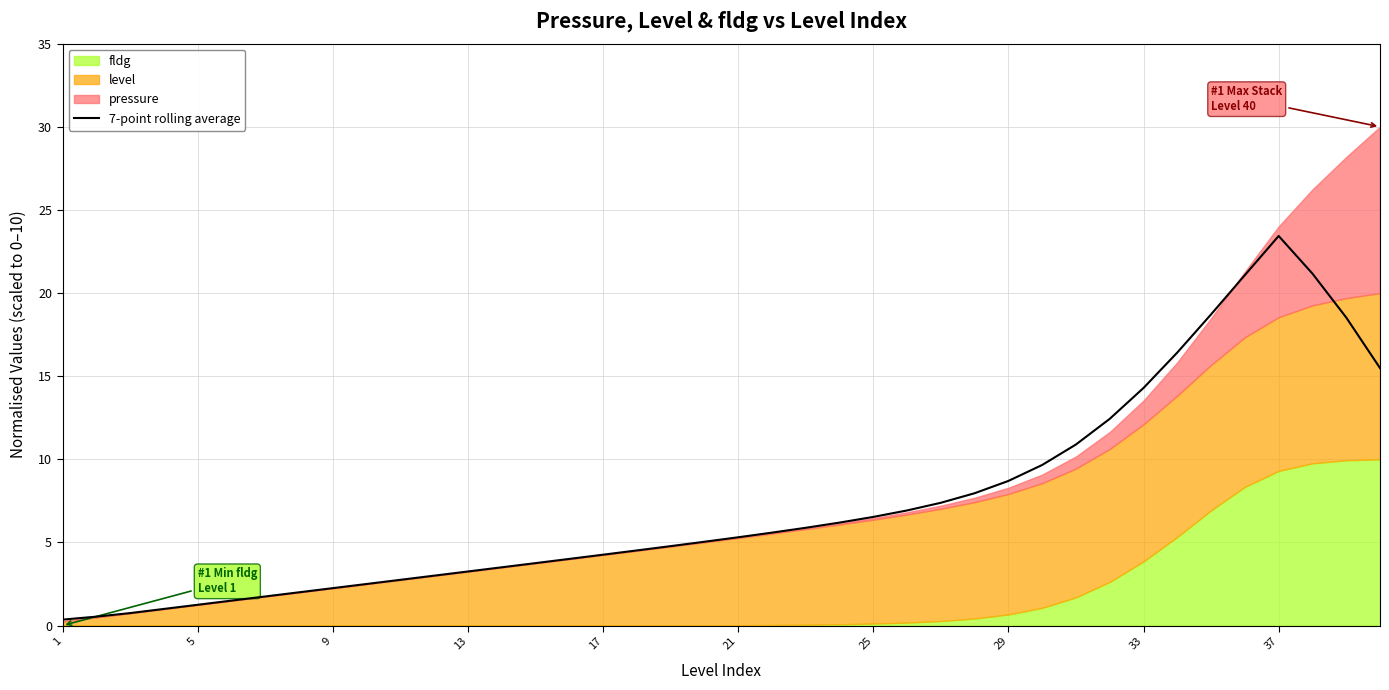

What is the highest value of the 7-point rolling average series?

23.4